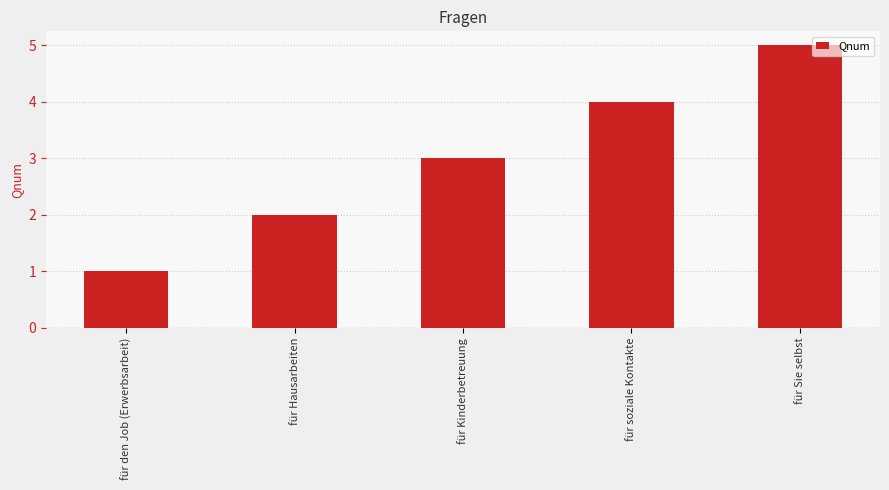

List the labels in order of value, smallest first.

für den Job (Erwerbsarbeit), für Hausarbeiten, für Kinderbetreuung, für soziale Kontakte, für Sie selbst